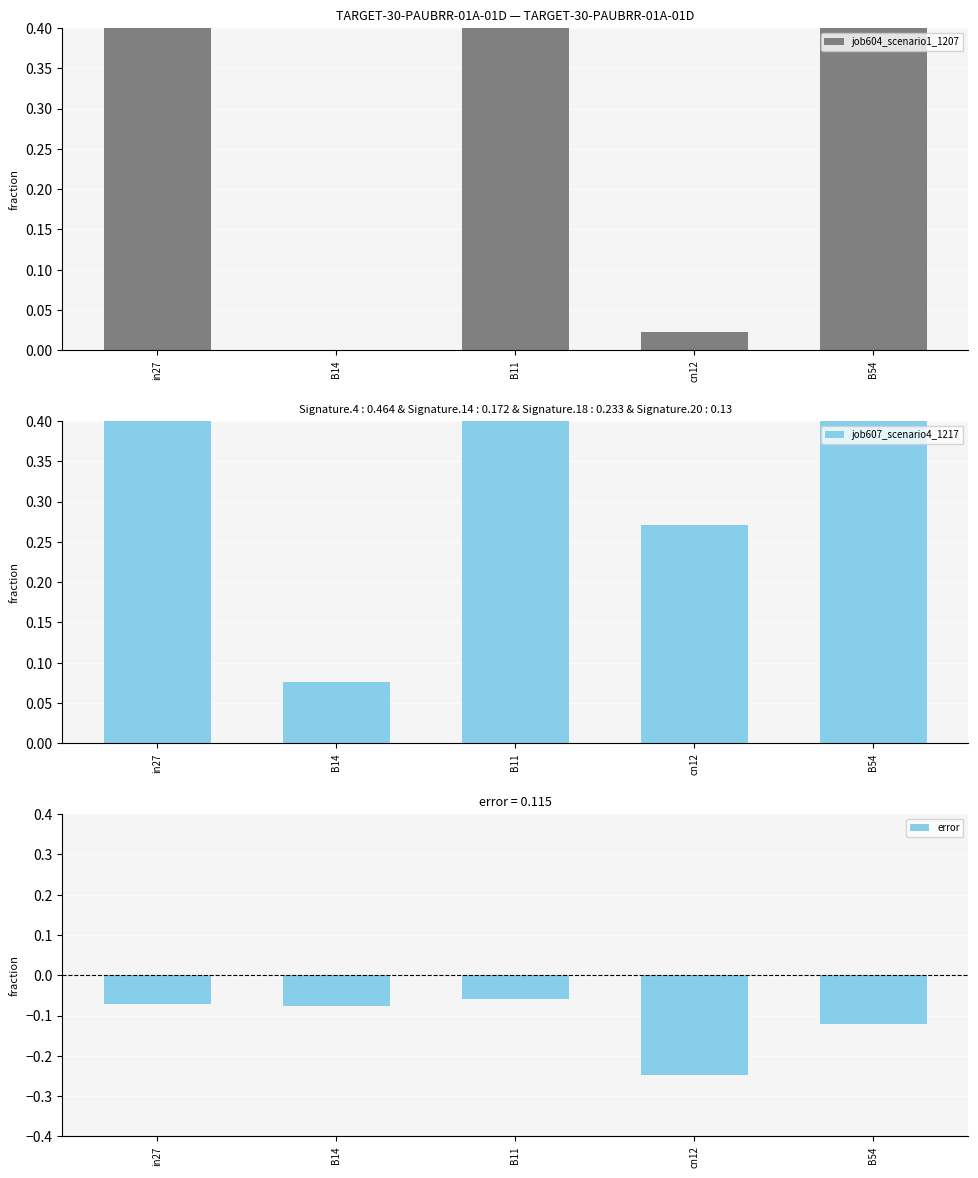

What is the minimum value shown in the chart?

-0.2